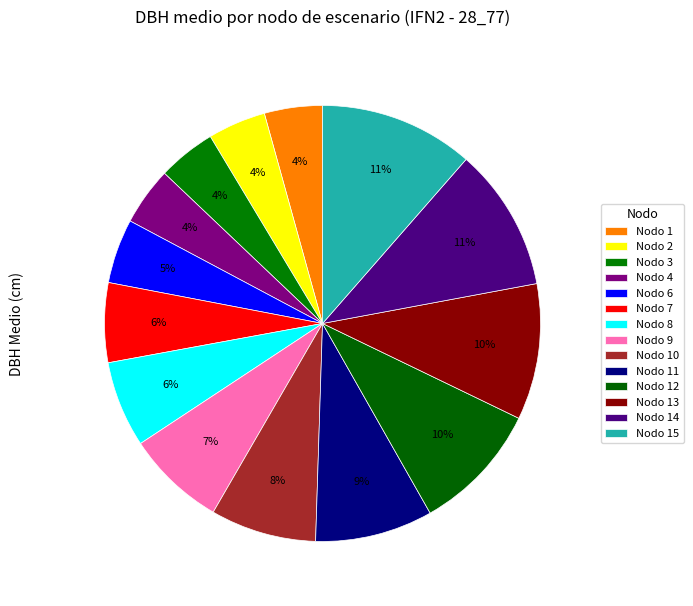

Which slice is the largest?

Nodo 15